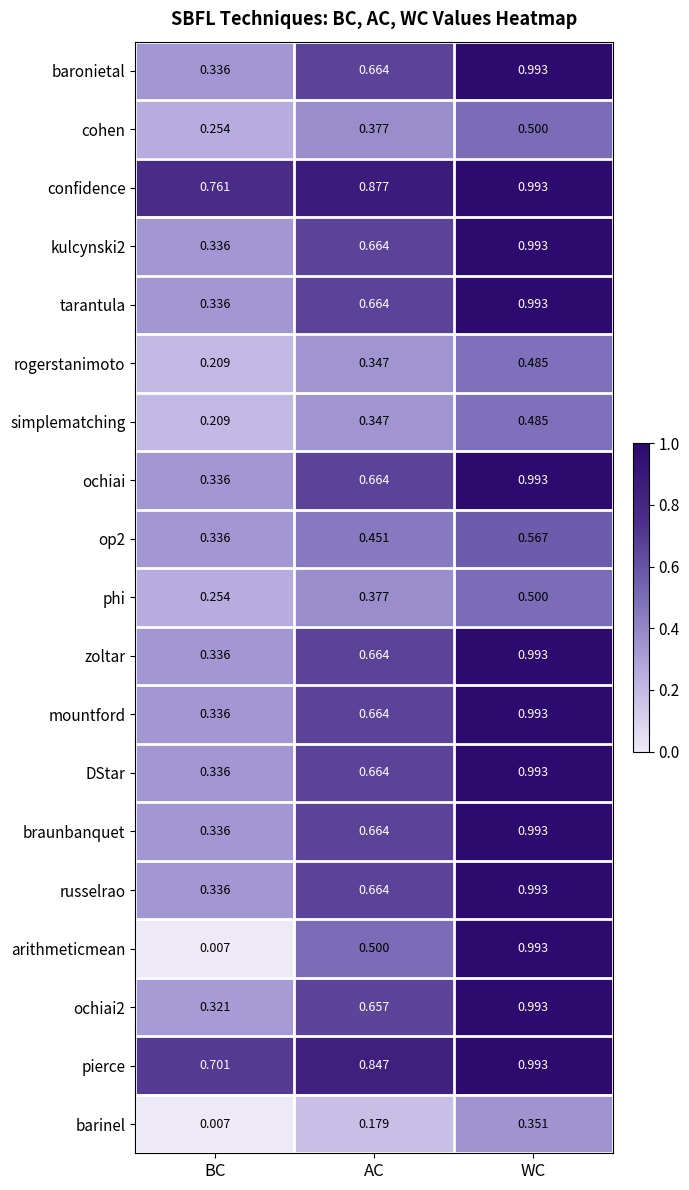

Is the value of barinel at WC greater than the value of baronietal at BC?

Yes